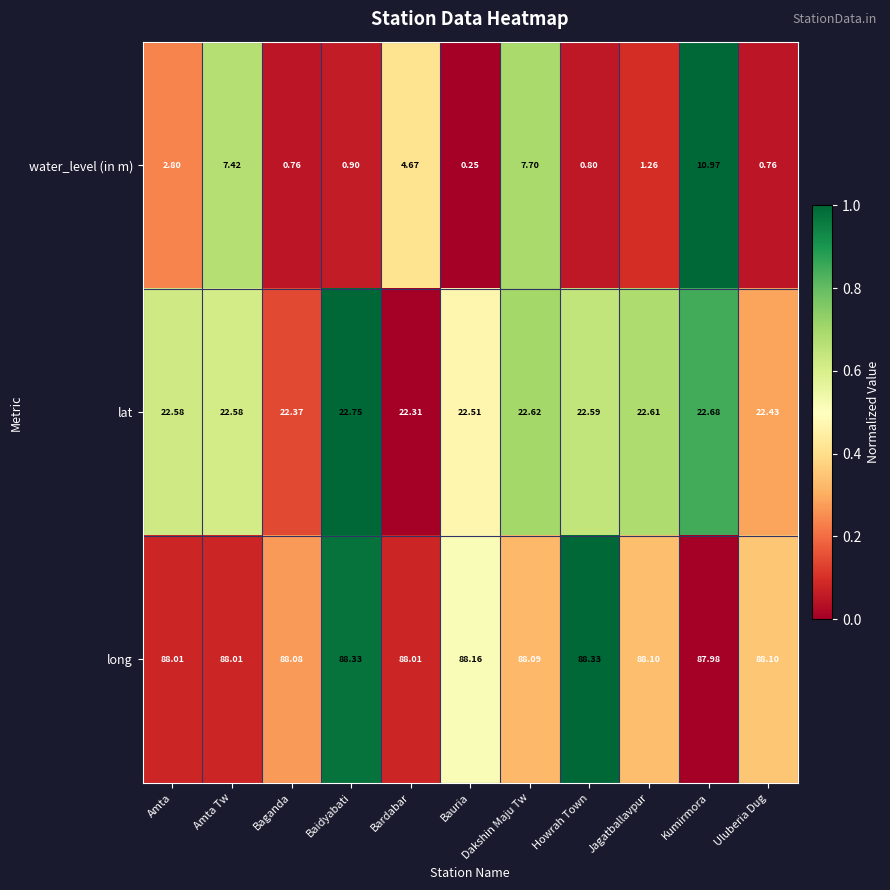

List the series in order of their overall mean, lowest first.

water_level (in m), lat, long